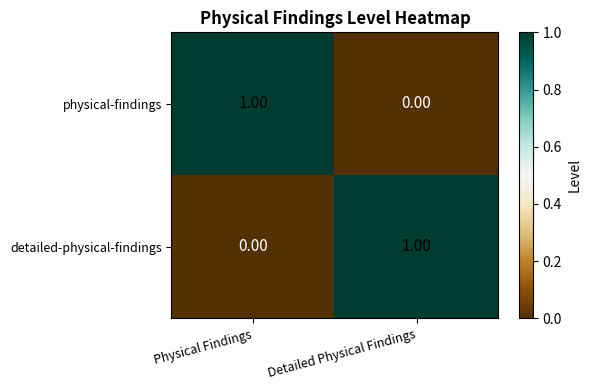

Rank the series at Detailed Physical Findings from lowest to highest value.

physical-findings, detailed-physical-findings